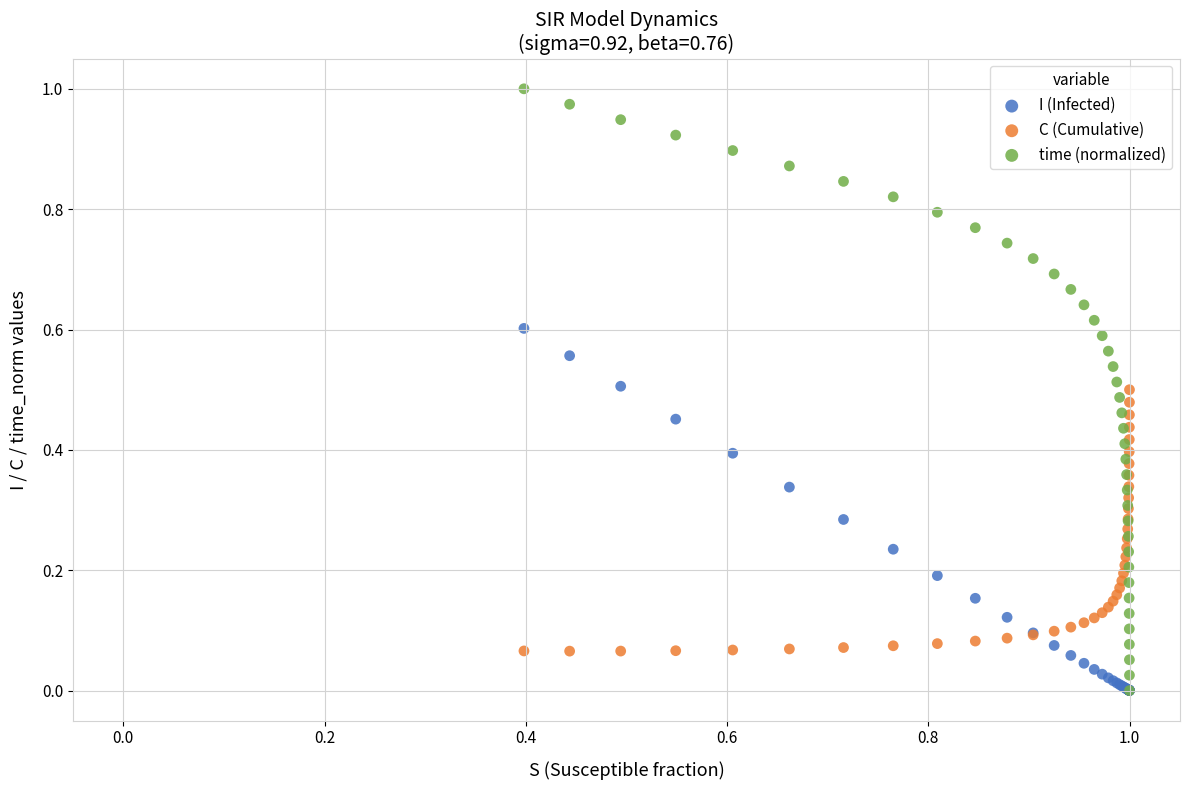

Which series contains the highest Y value?

time (normalized)